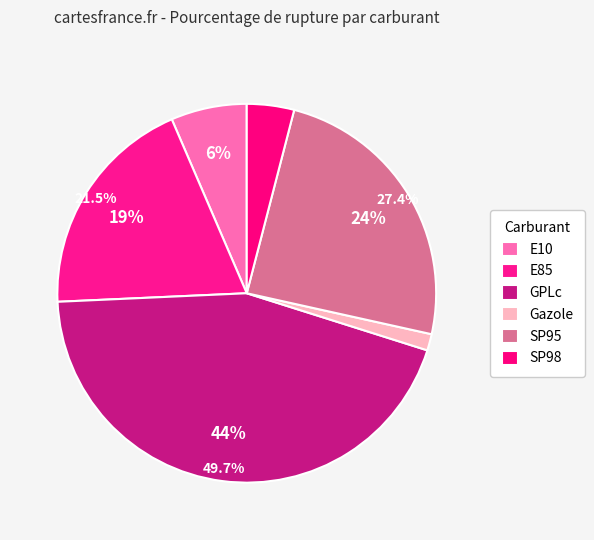

What percentage is the E10 slice, to the nearest percent?

6%